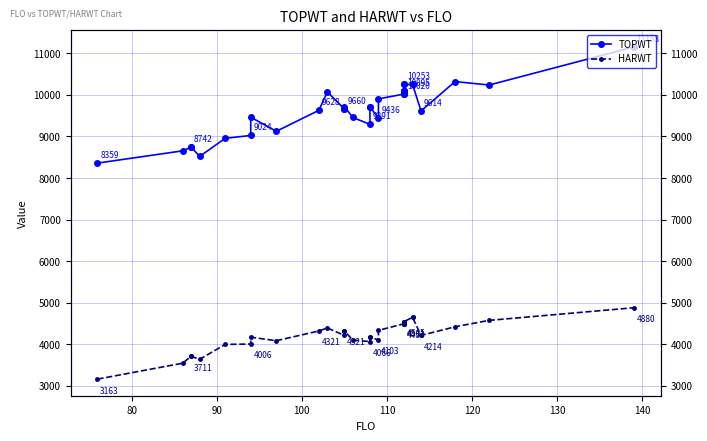

Which series has the widest spread of values?

TOPWT